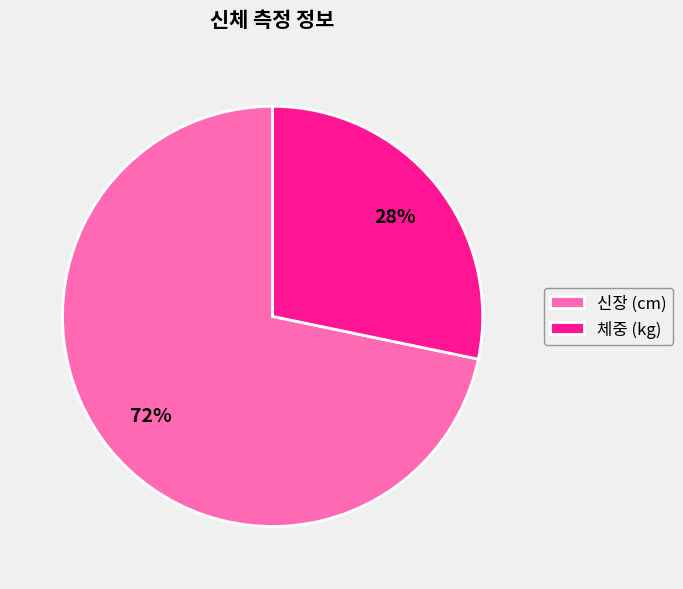

What percentage is the 신장 (cm) slice, to the nearest percent?

72%